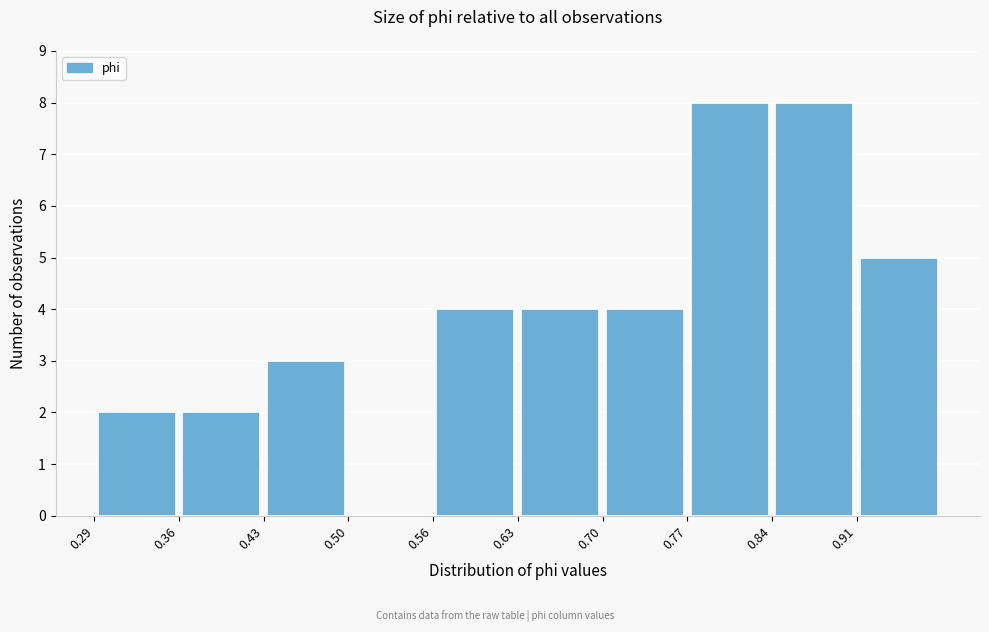

What is the height of the bar covering 0.63 to 0.70 on the x-axis? Neither the bar edges nor the heights are printed on the chart, so give them approximately, as read against the axes.

4